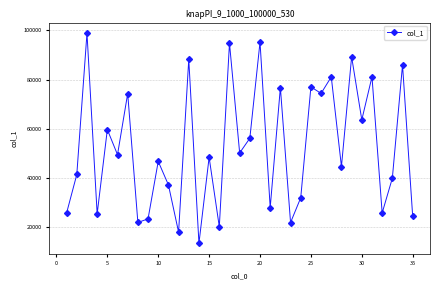

What is the sum of all values?

1835877